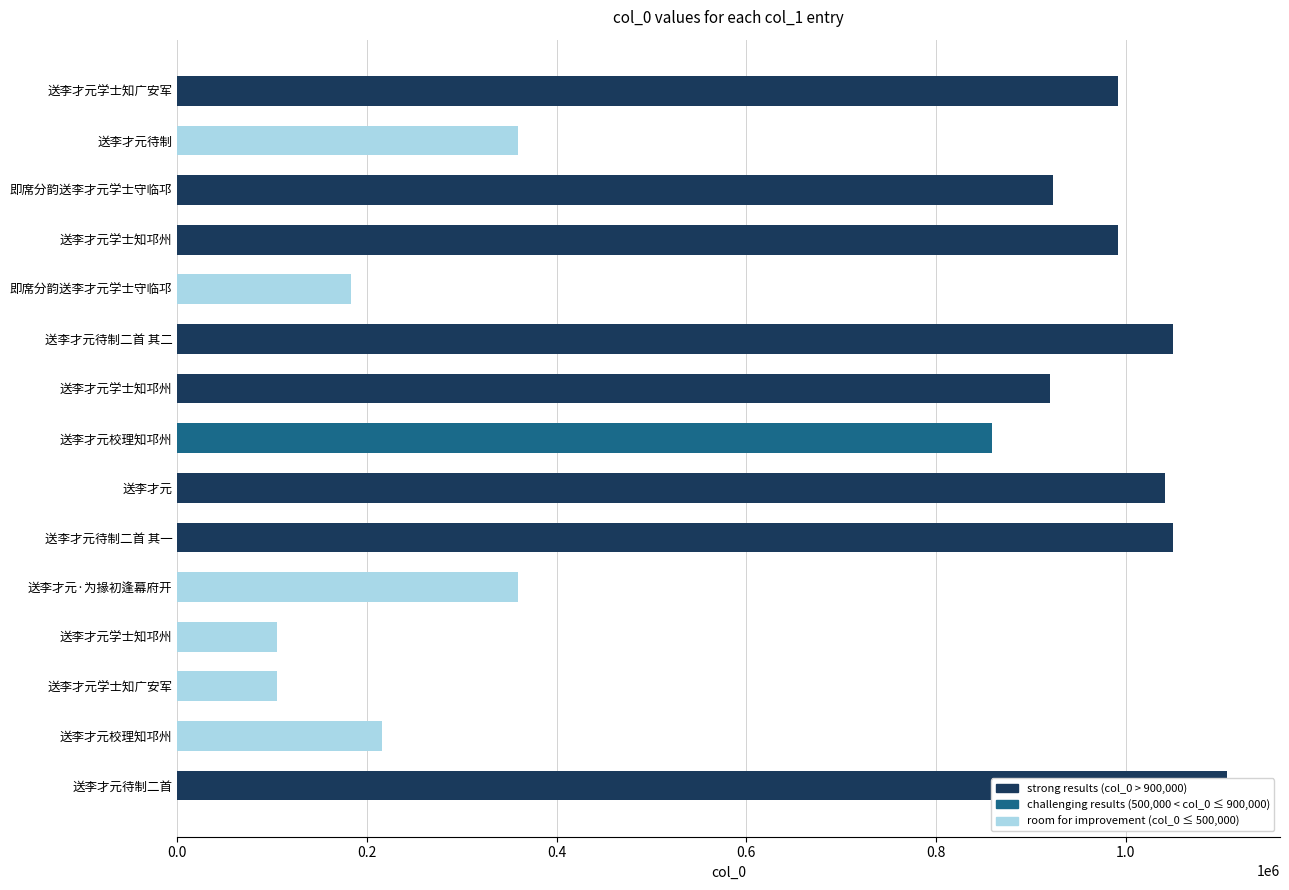

What is the label of the 4th bar from the right?

送李才元学士知邛州